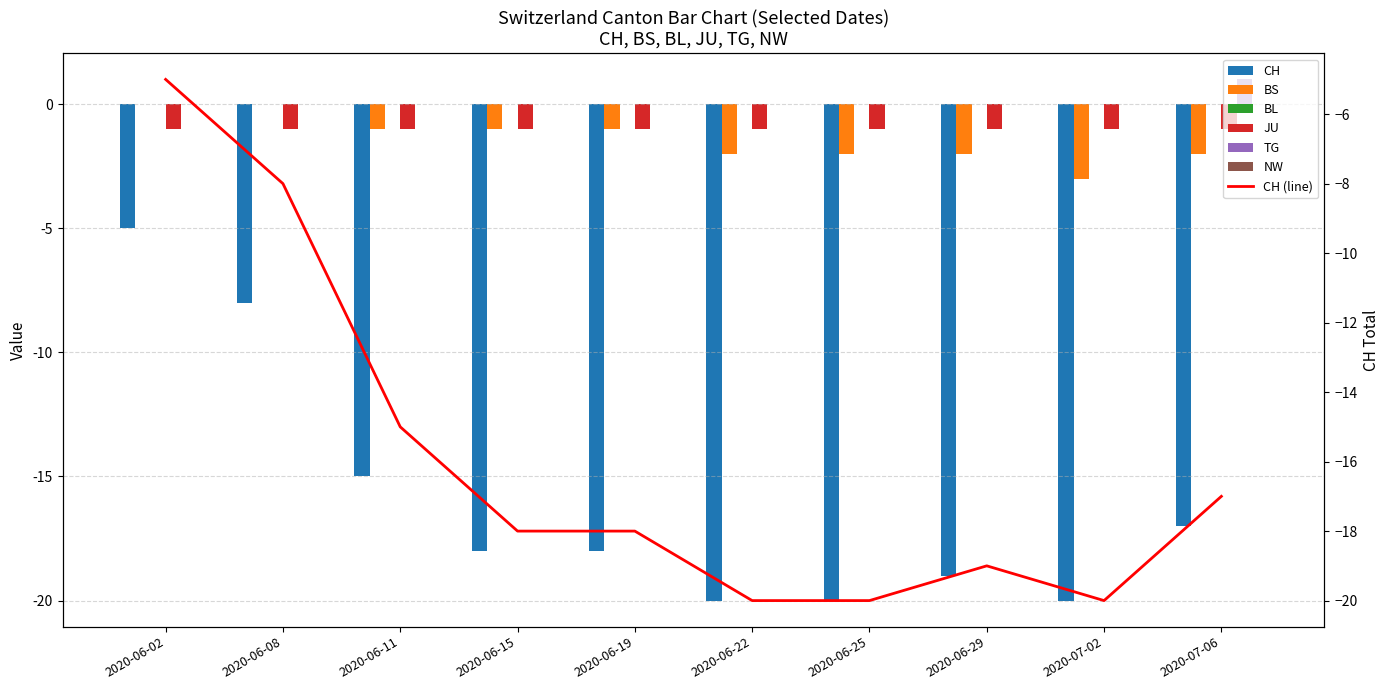

What is the smallest value displayed?

-20